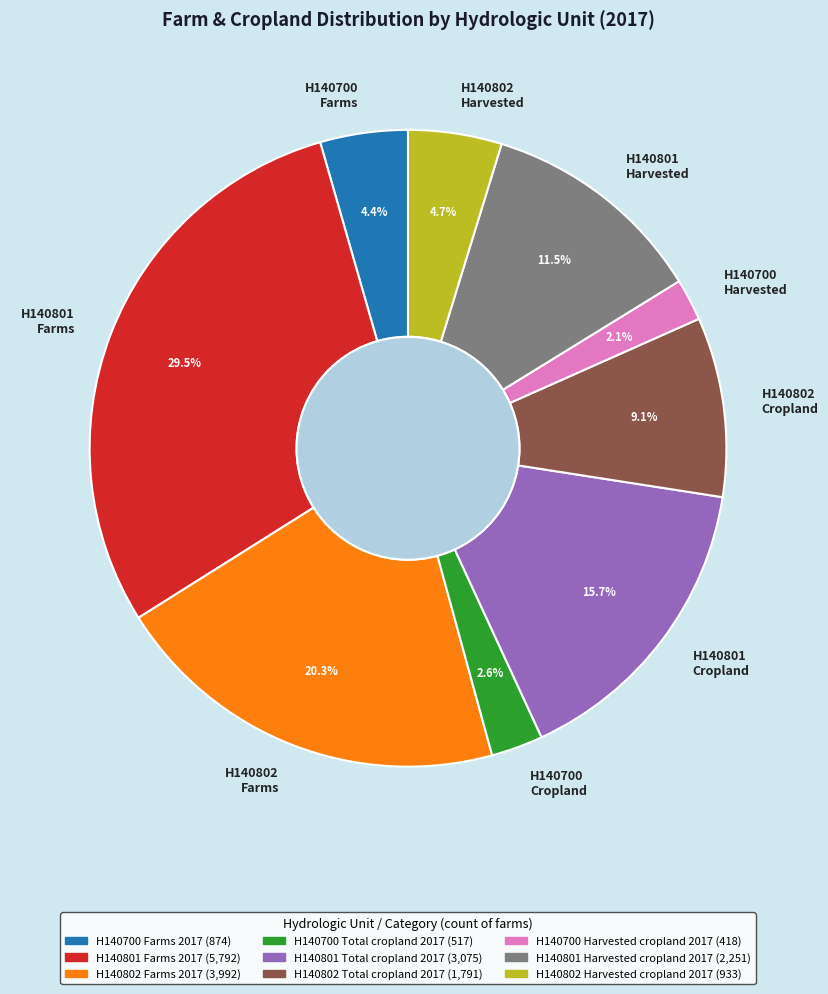

Count the number of slices in the pie.

9